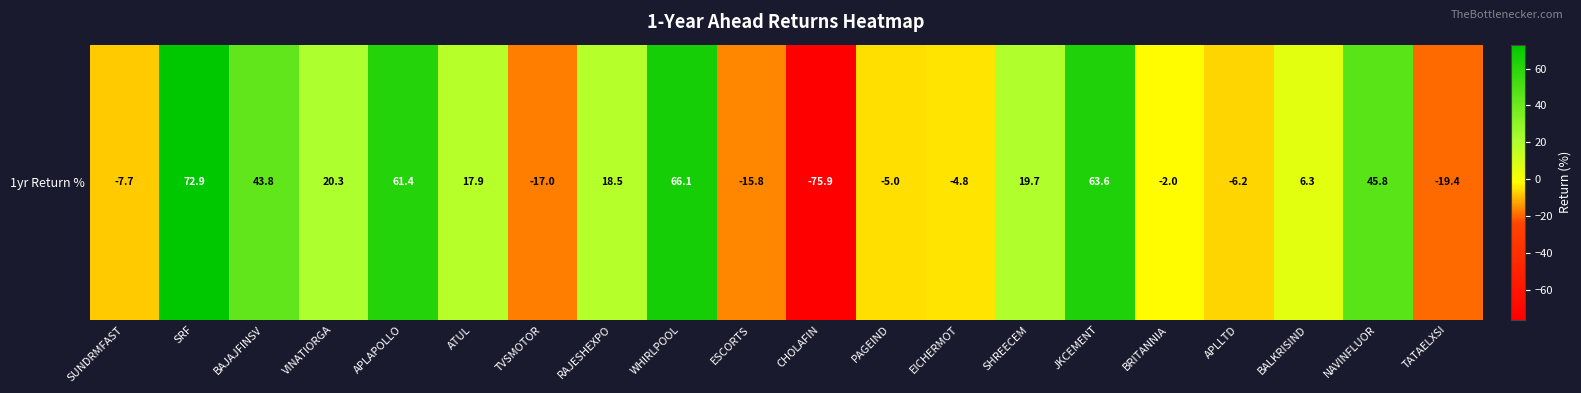

Which has a higher value, APLLTD or BRITANNIA?

BRITANNIA